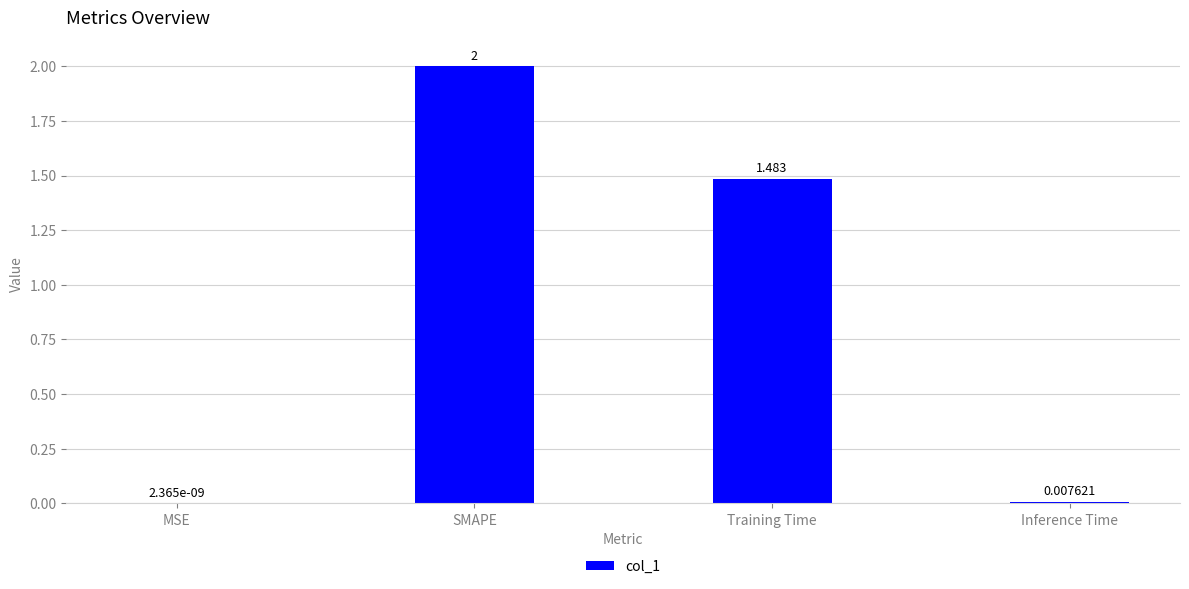

What is the difference between the values at Training Time and SMAPE?

0.5